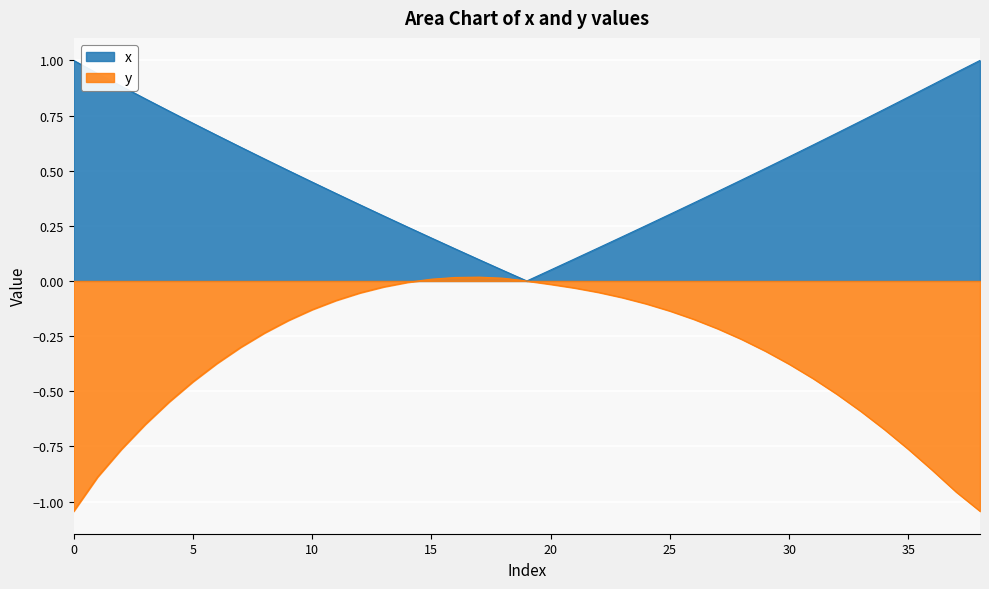

At 14, list the series in order from largest to smallest.

x, y